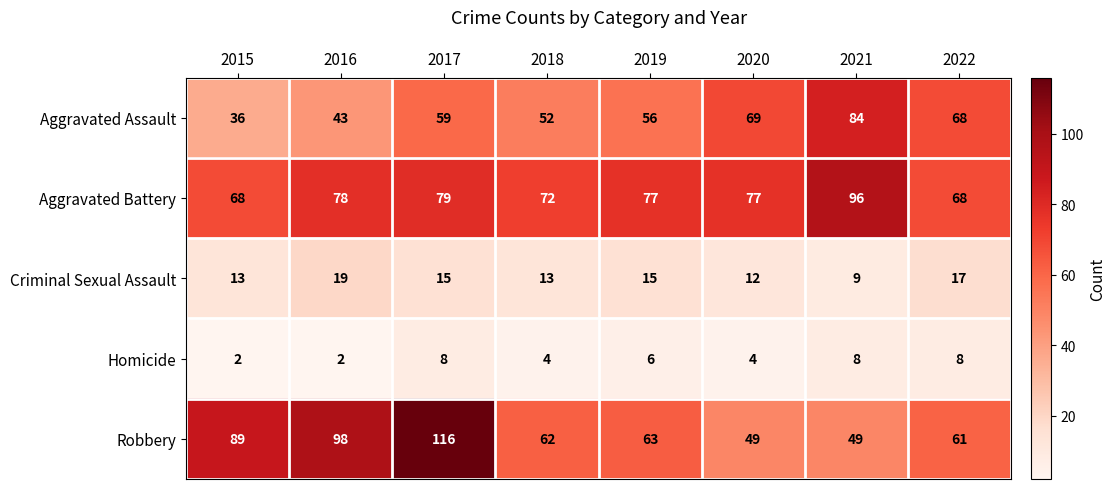

What is the total value across all series at 2022?

222